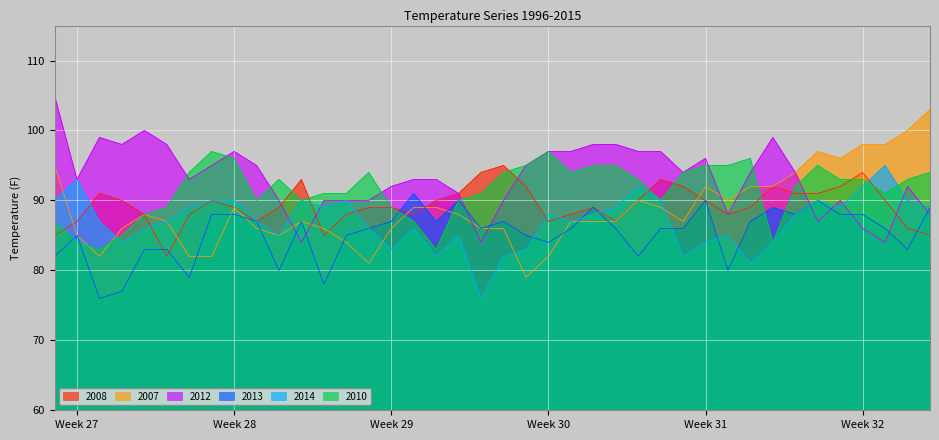

What is the minimum value shown in the chart?

76